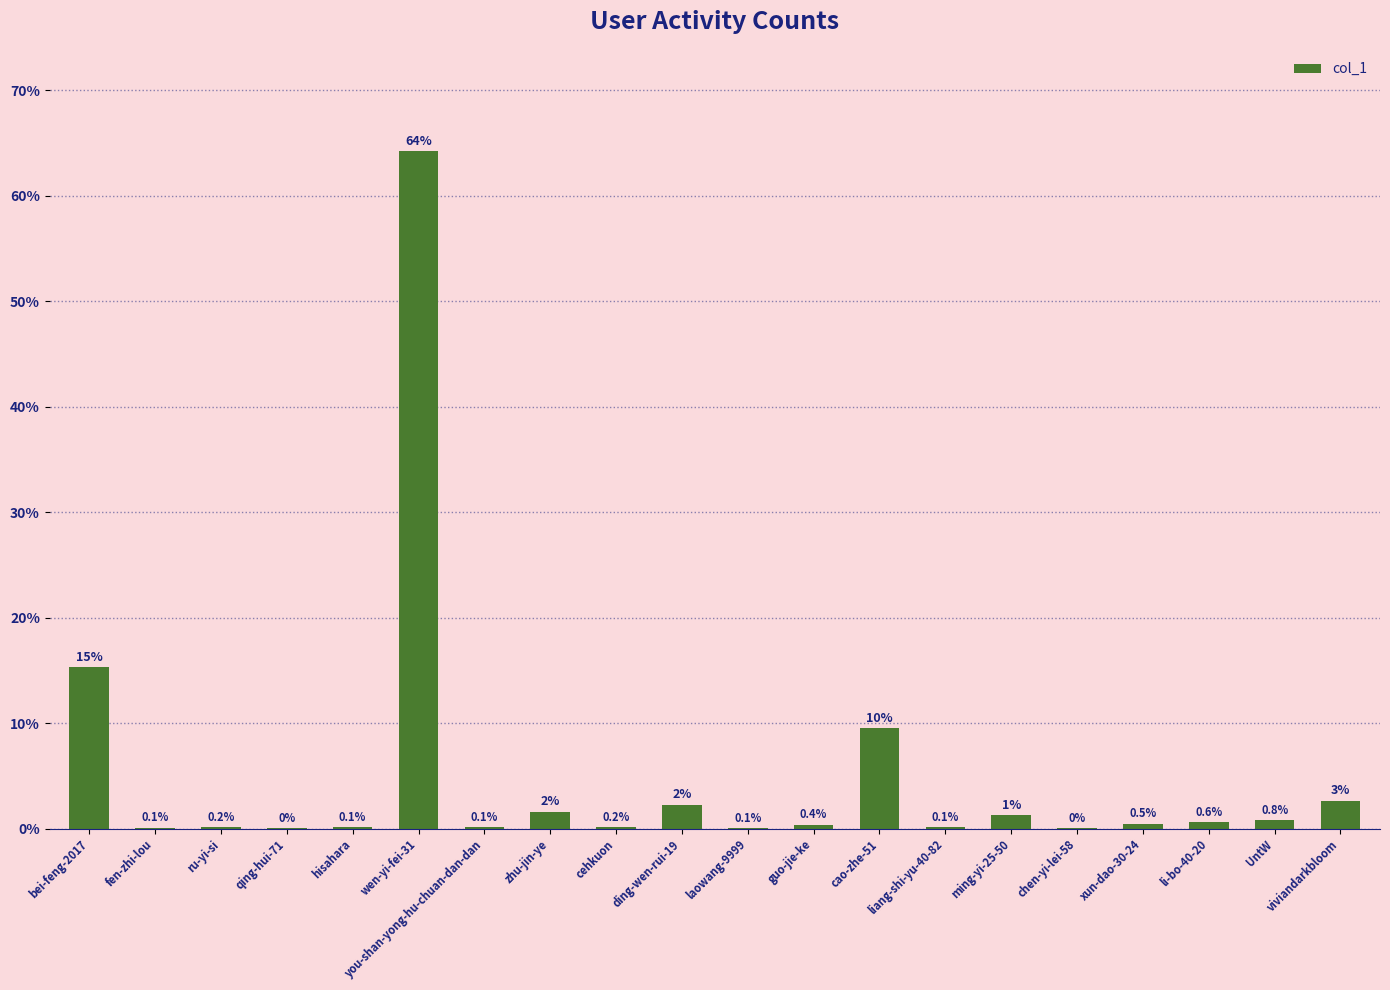

The chart shows a value of 0.1 at you-shan-yong-hu-chuan-dan-dan. True or false?

True